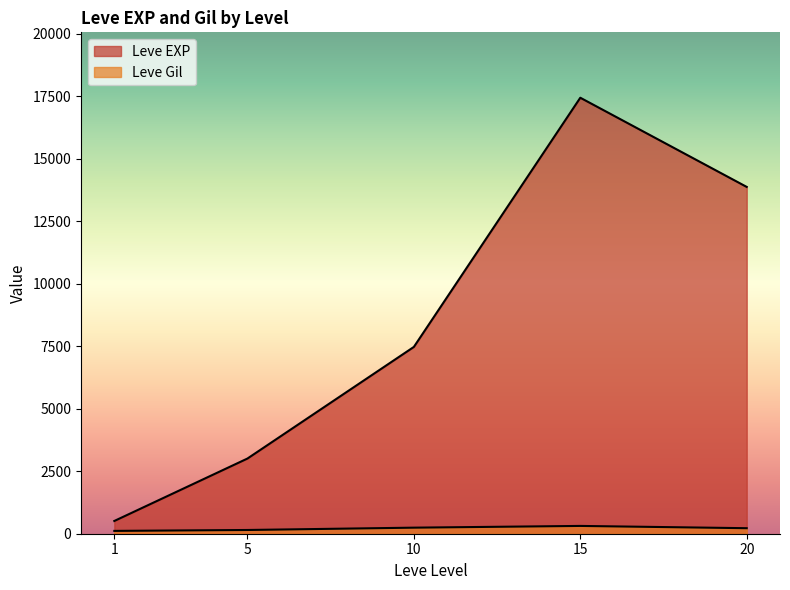

Which series changed the most between 1 and 5?

Leve EXP